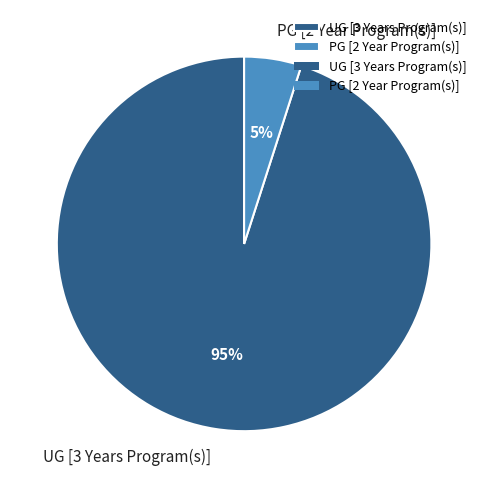

How many segments does this pie chart have?

2